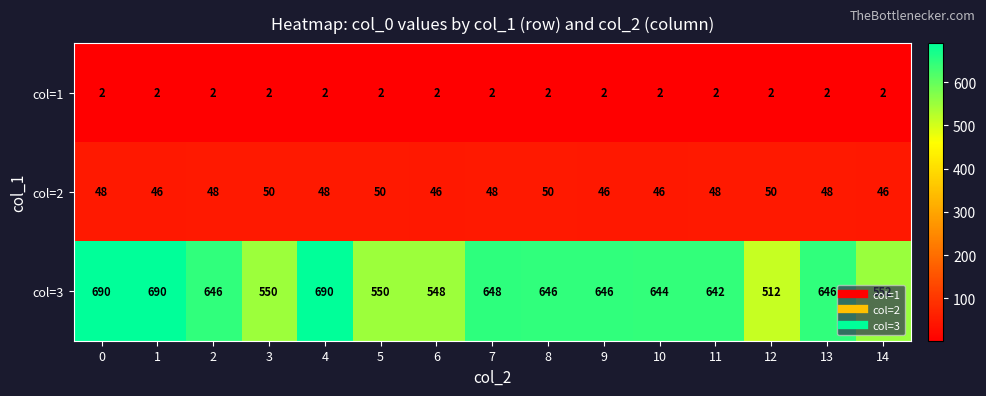

True or false: col=3 has a value of 920 at 10.

False